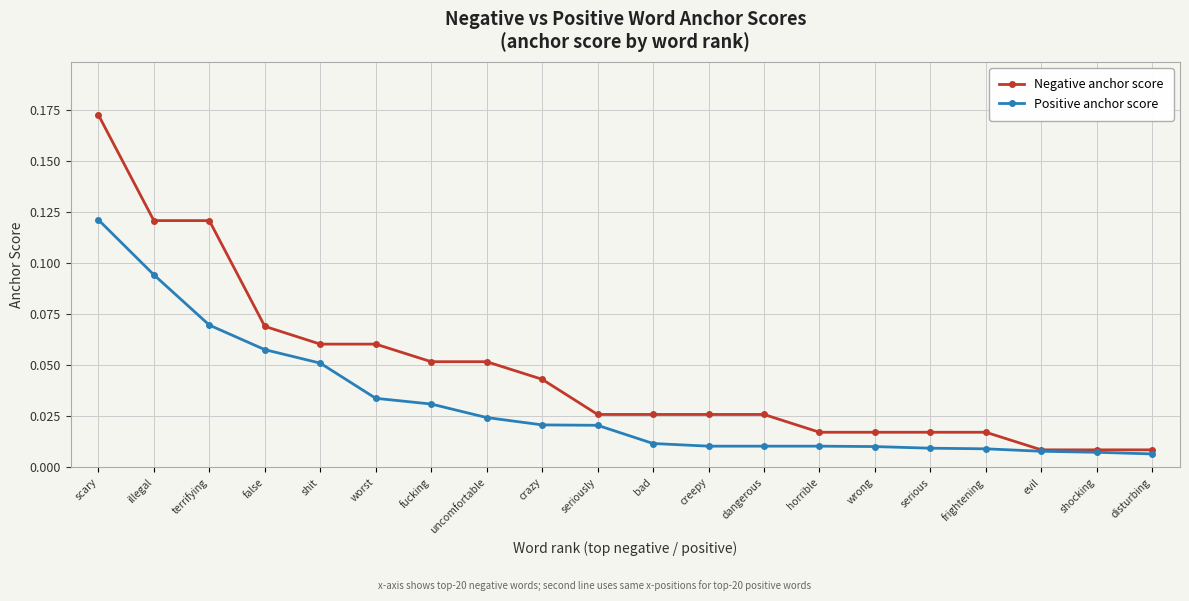

Count the number of categories in the chart.

20